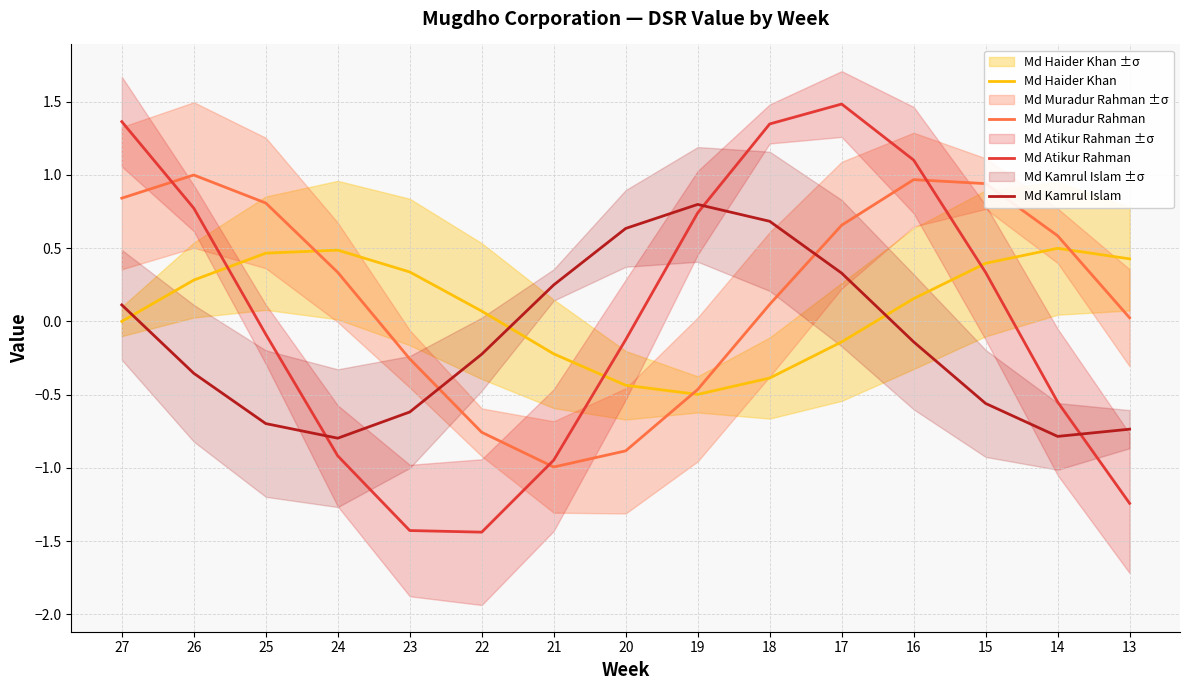

At which label is Md Kamrul Islam closest to 0?

27